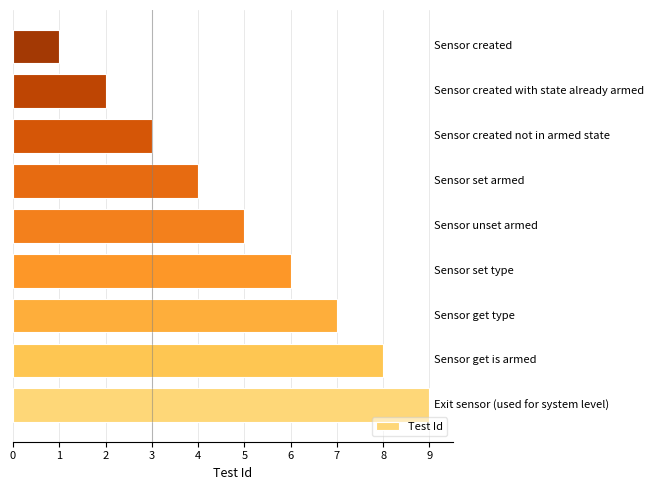

What is the smallest value displayed?

1